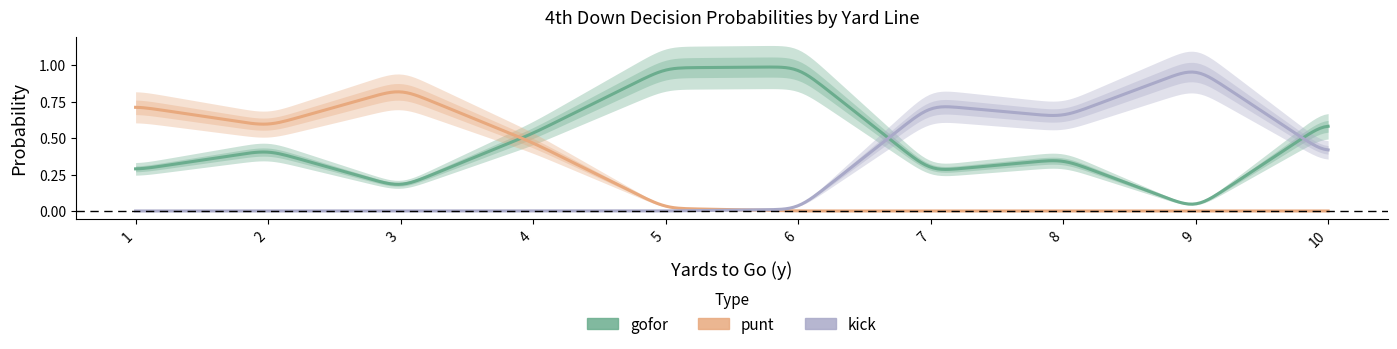

What is the total value across all series at 9?

1.0